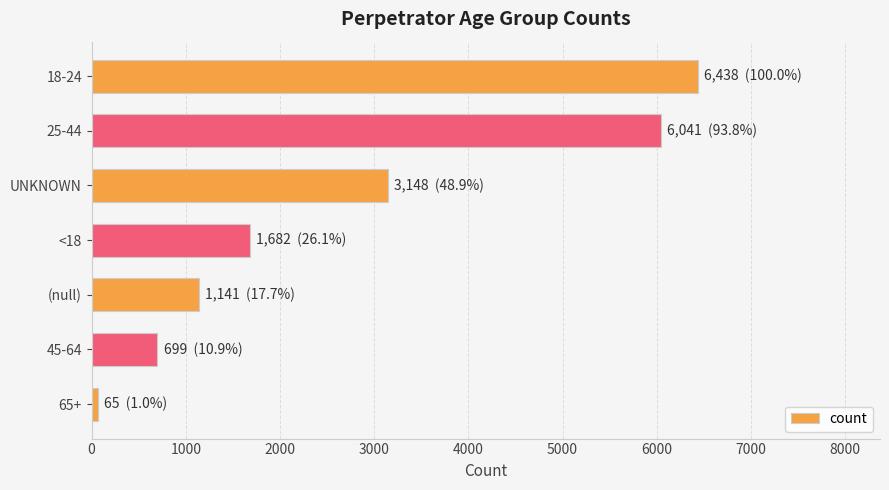

Rank the categories by value from highest to lowest.

18-24, 25-44, UNKNOWN, <18, (null), 45-64, 65+